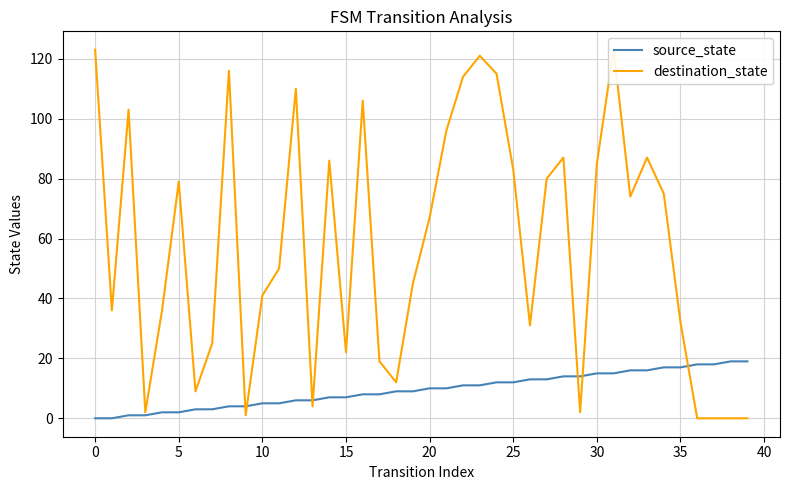

What are all the series names shown in the legend?

source_state, destination_state